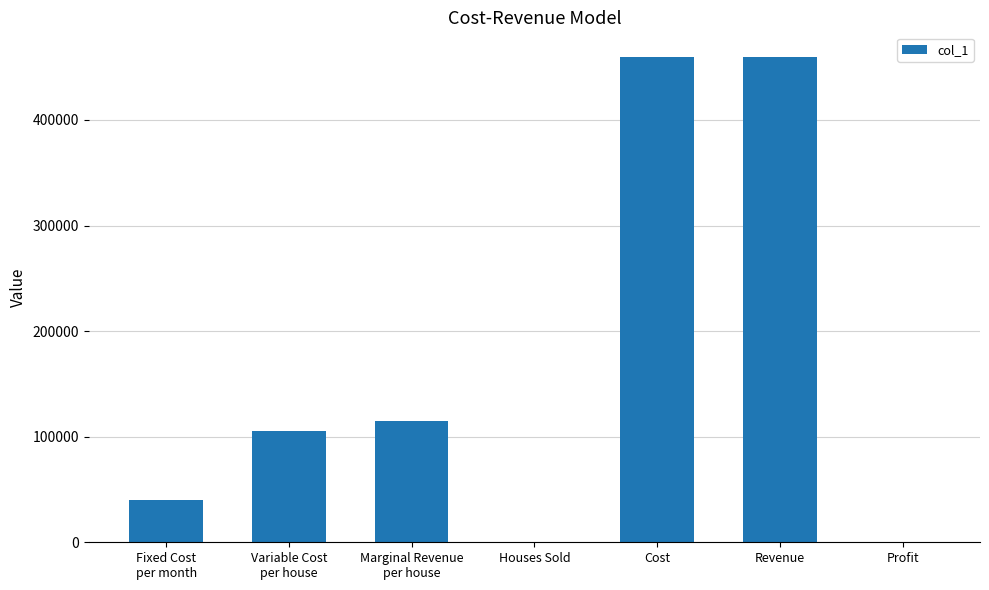

The value at Marginal Revenue
per house is 115000. True or false?

True